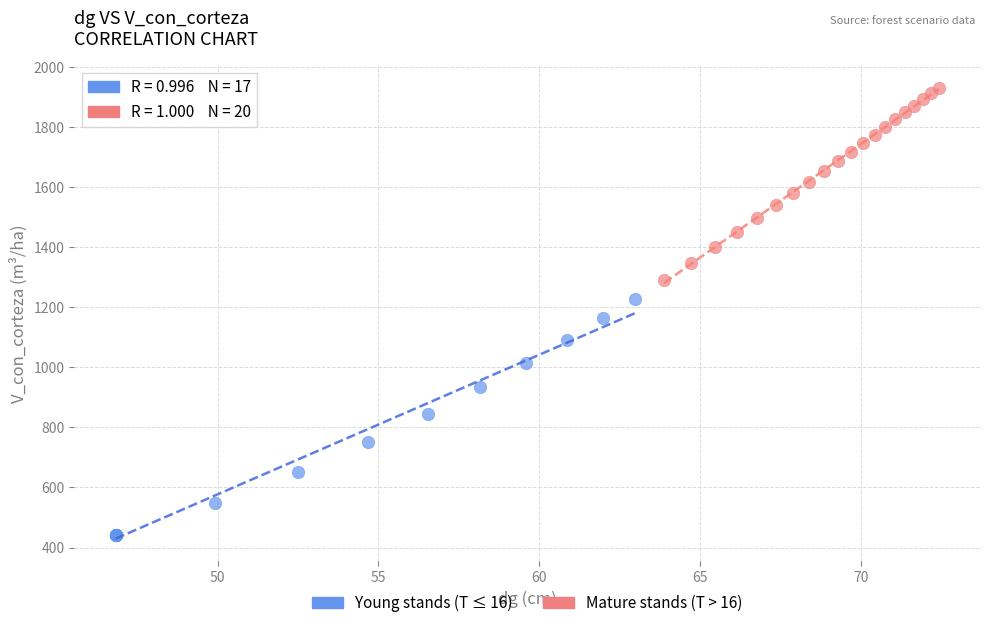

Which series reaches the maximum Y coordinate?

Mature stands (T > 16)